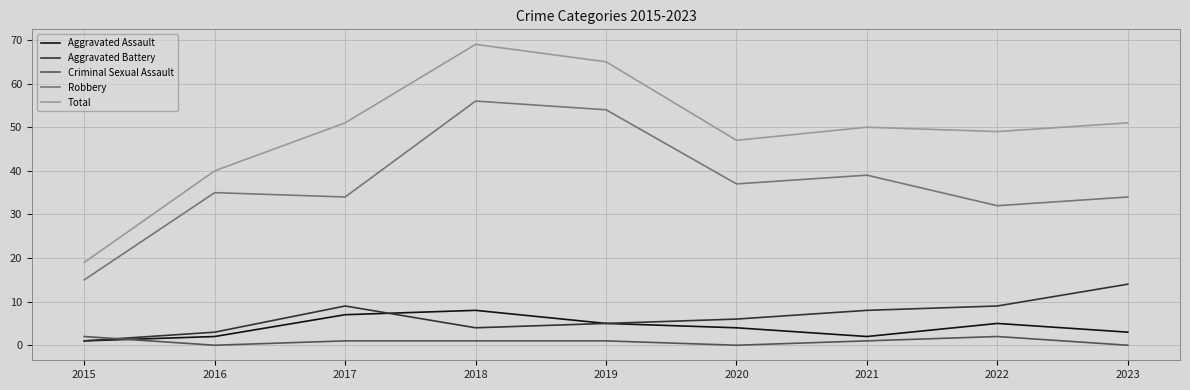

Reading right to left, transcribe all the data shown in this chart.

Aggravated Assault: 2023=3	2022=5	2021=2	2020=4	2019=5	2018=8	2017=7	2016=2	2015=1
Aggravated Battery: 2023=14	2022=9	2021=8	2020=6	2019=5	2018=4	2017=9	2016=3	2015=1
Criminal Sexual Assault: 2023=0	2022=2	2021=1	2020=0	2019=1	2018=1	2017=1	2016=0	2015=2
Robbery: 2023=34	2022=32	2021=39	2020=37	2019=54	2018=56	2017=34	2016=35	2015=15
Total: 2023=51	2022=49	2021=50	2020=47	2019=65	2018=69	2017=51	2016=40	2015=19